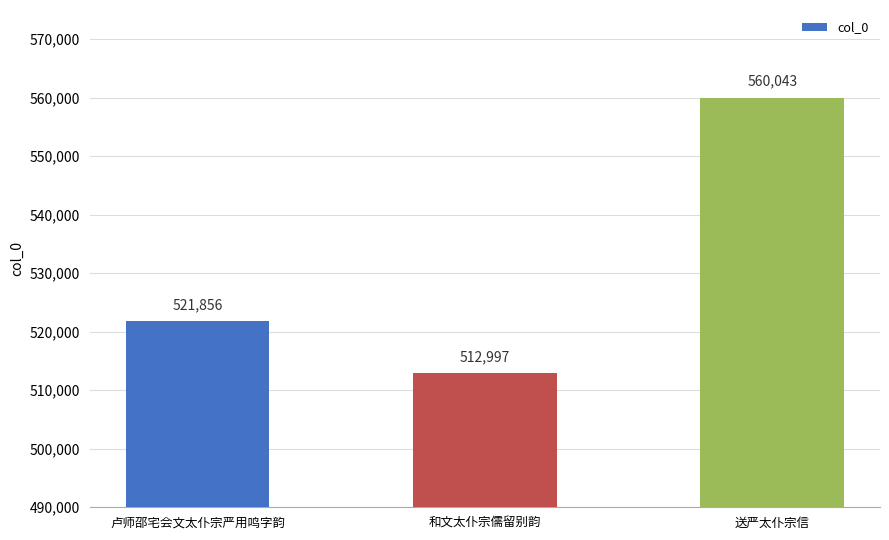

List the labels in order of value, smallest first.

和文太仆宗儒留别韵, 卢师邵宅会文太仆宗严用鸣字韵, 送严太仆宗信